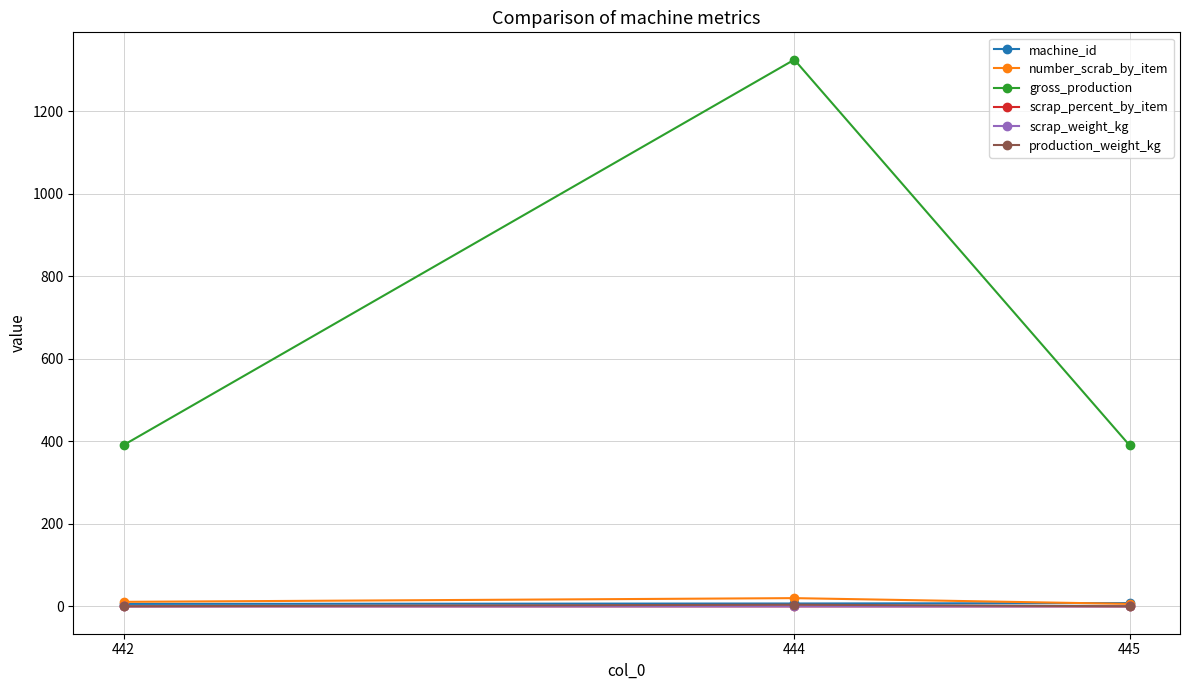

What is the greatest value displayed?

1325.0